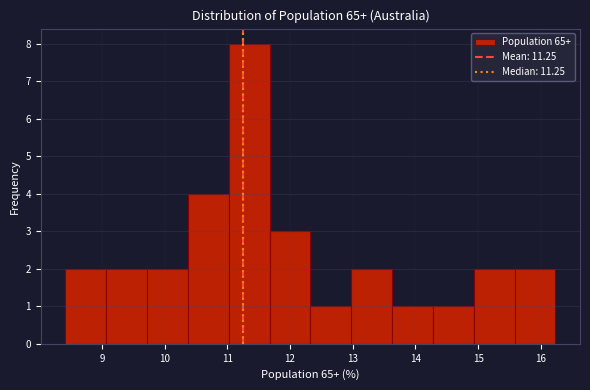

Over which range of the x-axis is the bar tallest?

11.0 to 11.7